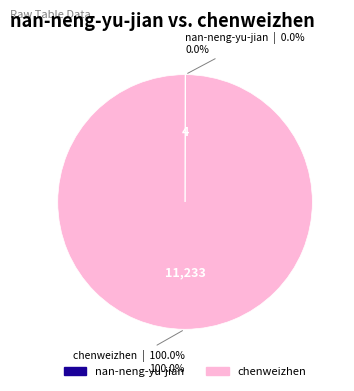

What is the largest slice in the pie chart?

chenweizhen